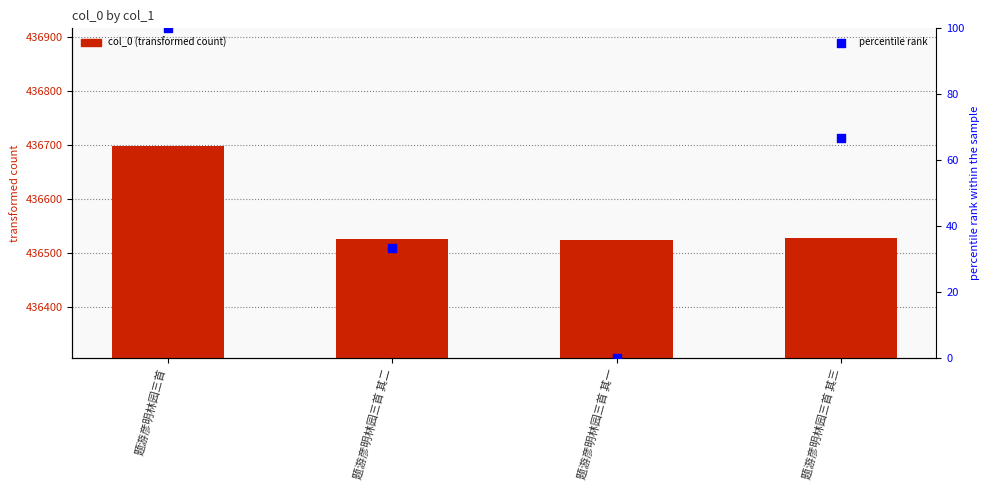

At how many categories does at least one series exceed 56778?

4